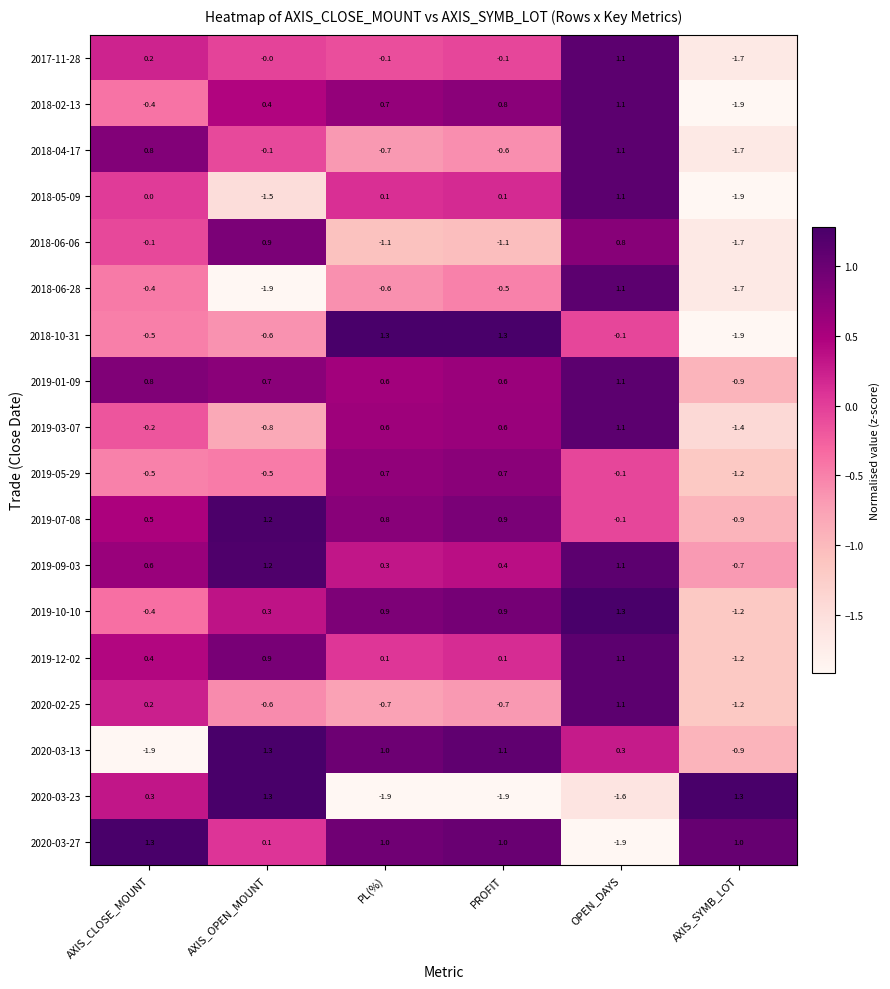

What is the spread (max minus min) of values at AXIS_SYMB_LOT?

3.2